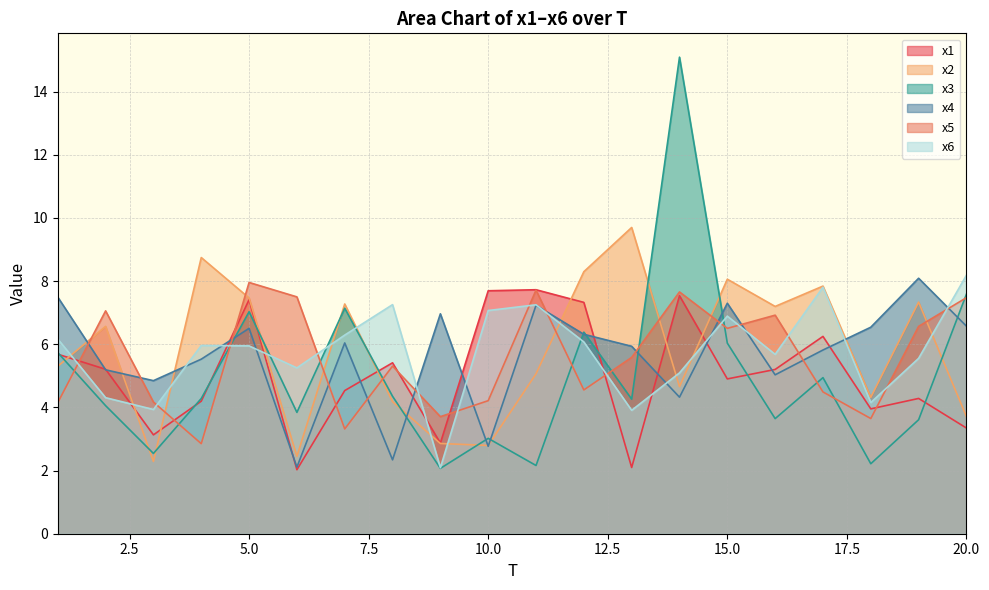

How many categories are shown in the chart?

20